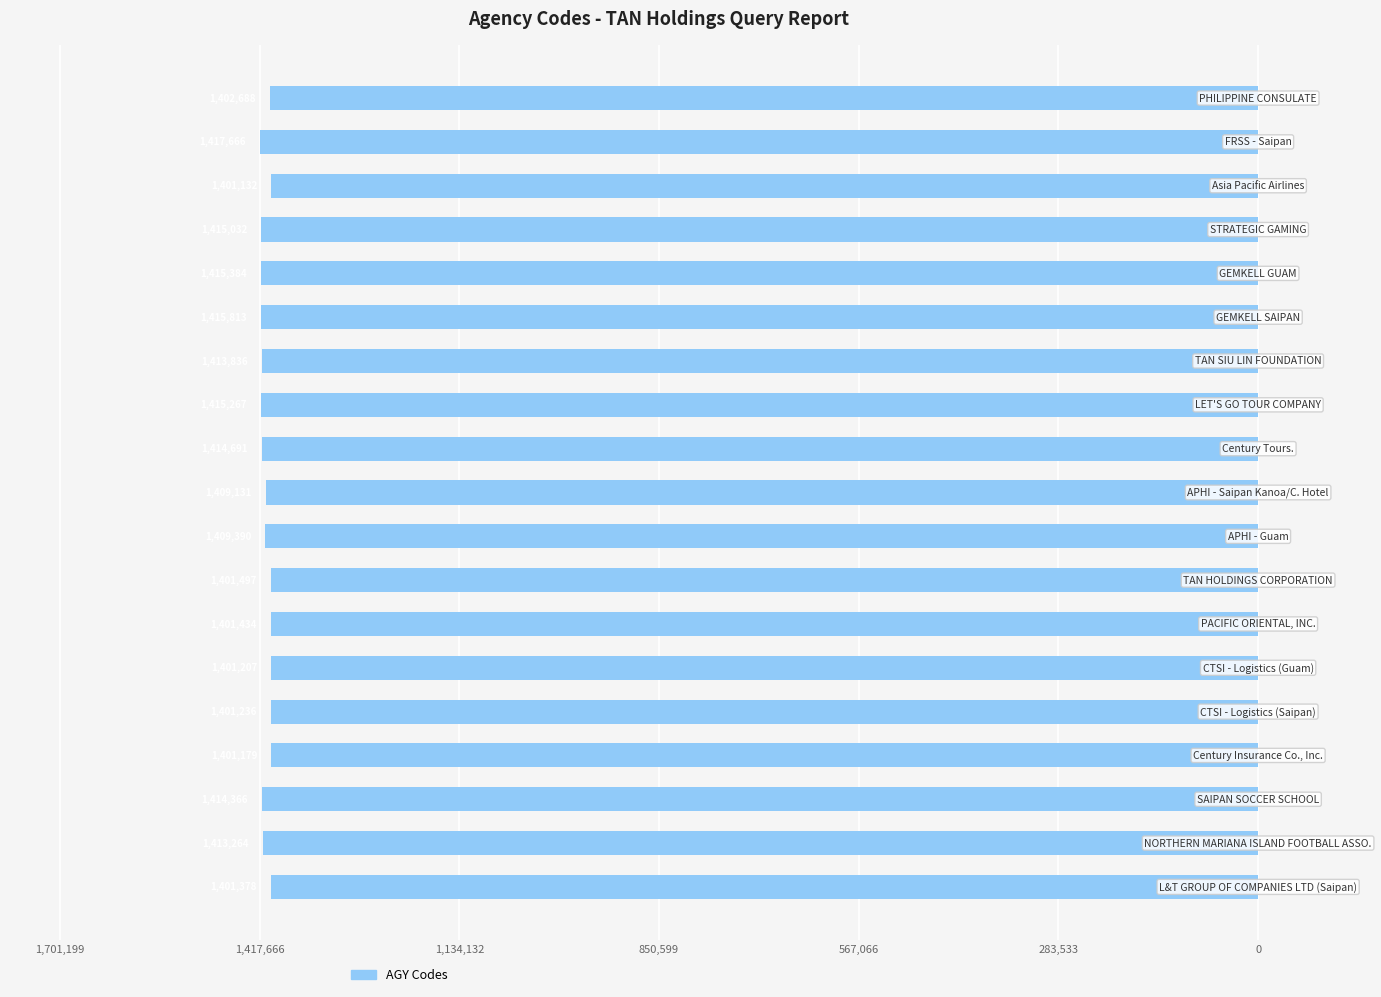

Are the bars horizontal?

Yes